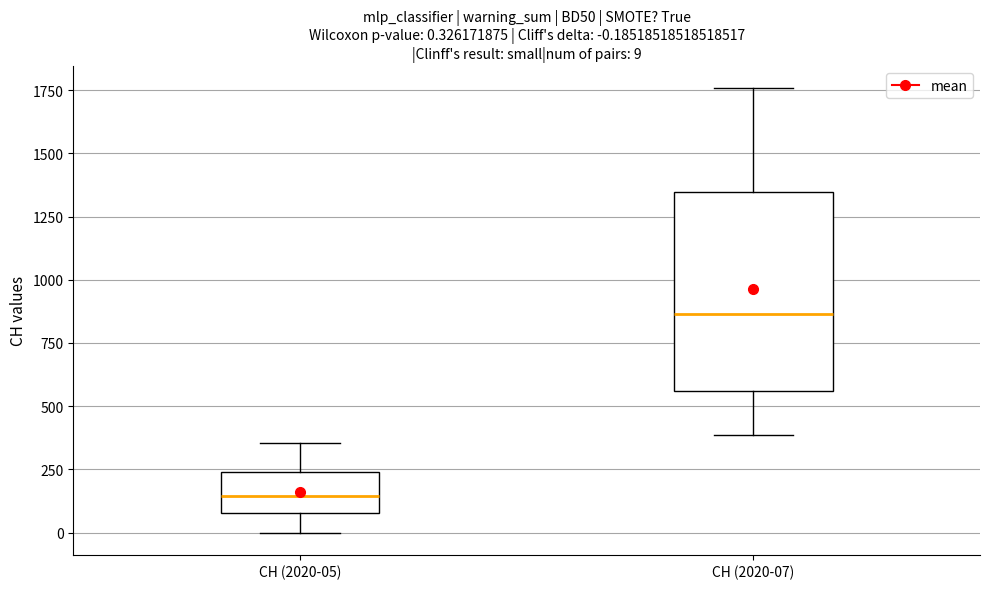

Comparing the boxes themselves (not the whiskers), which one is the tallest?

CH (2020-07)